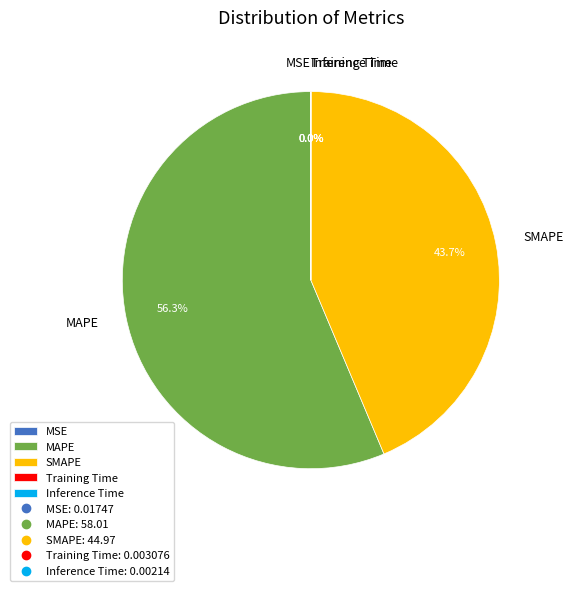

Does MAPE represent more than half of the total?

Yes